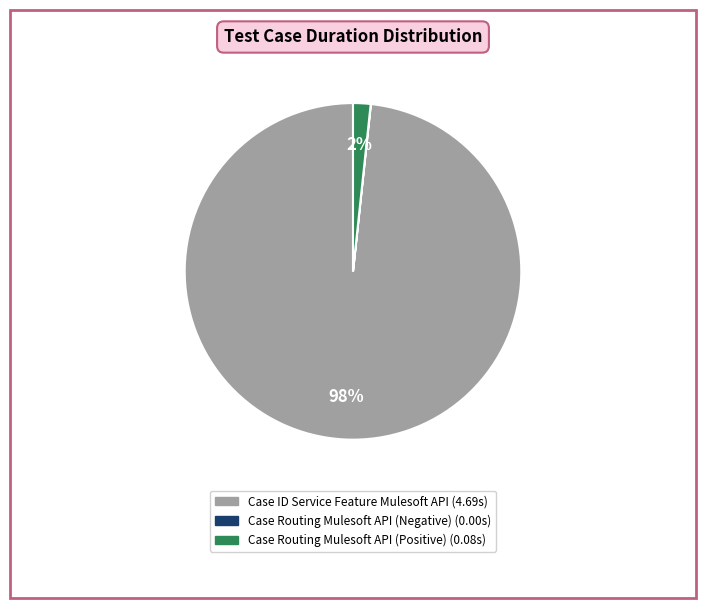

Is there a majority slice in this chart?

Yes